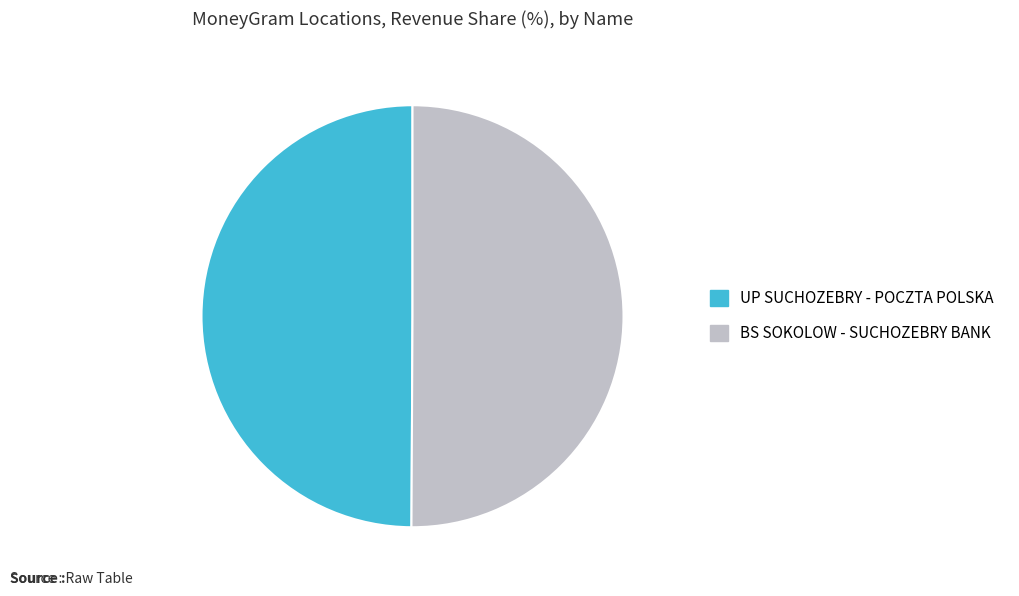

Combined, do UP SUCHOZEBRY - POCZTA POLSKA and BS SOKOLOW - SUCHOZEBRY BANK account for over 50%?

Yes